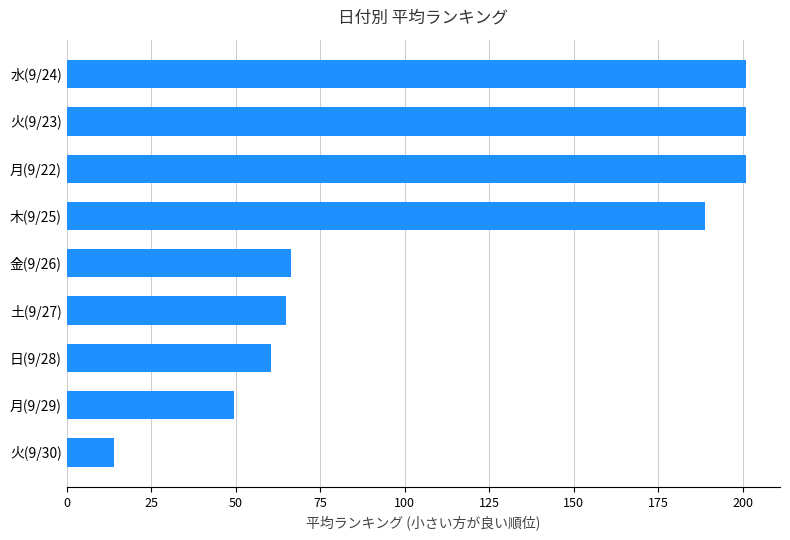

Approximately how many times larger is the value at 水(9/24) compared to 木(9/25)?

1.1